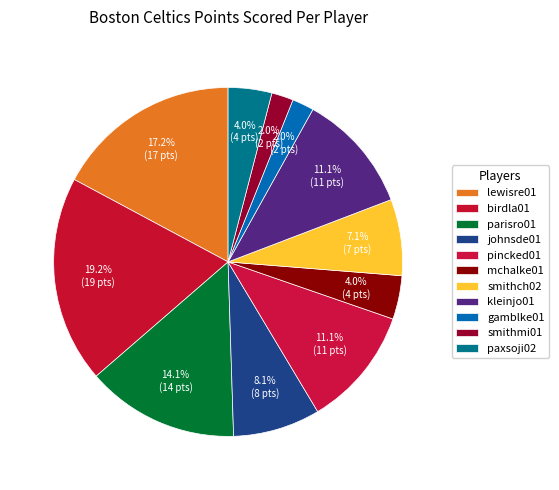

How many segments does this pie chart have?

11